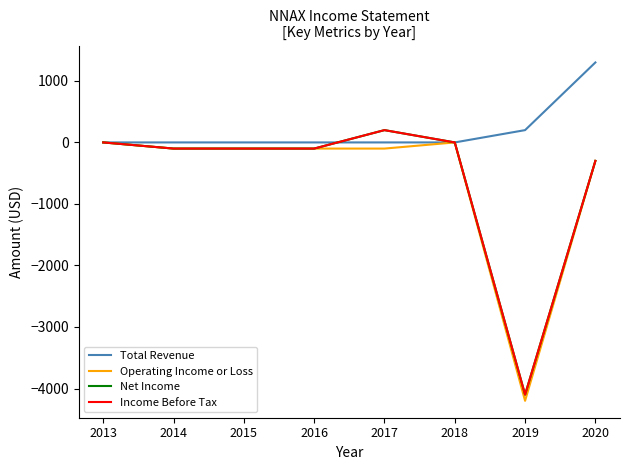

At which label does Income Before Tax first exceed -100?

2013